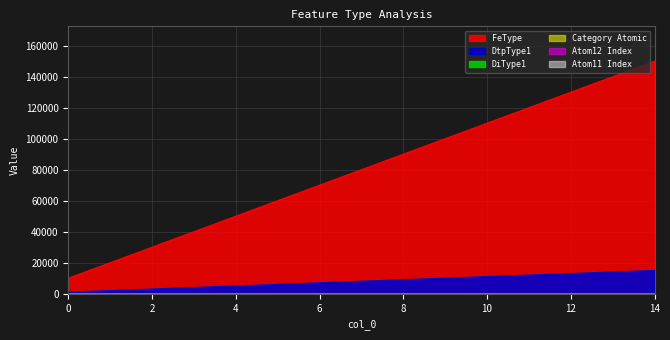

Rank the series at 11 from lowest to highest value.

Atom11 Index, Atom12 Index, Category Atomic, DiType1, DtpType1, FeType